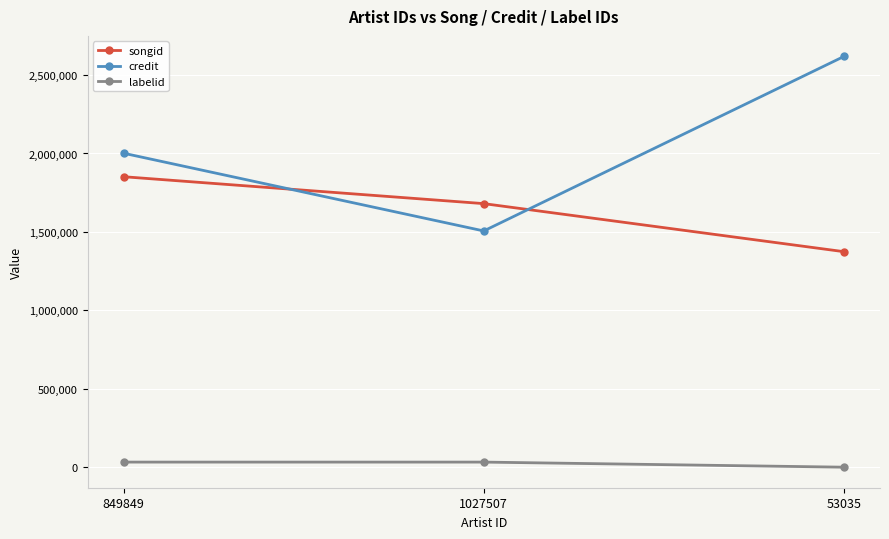

Does the chart display data point markers on the line(s)?

Yes